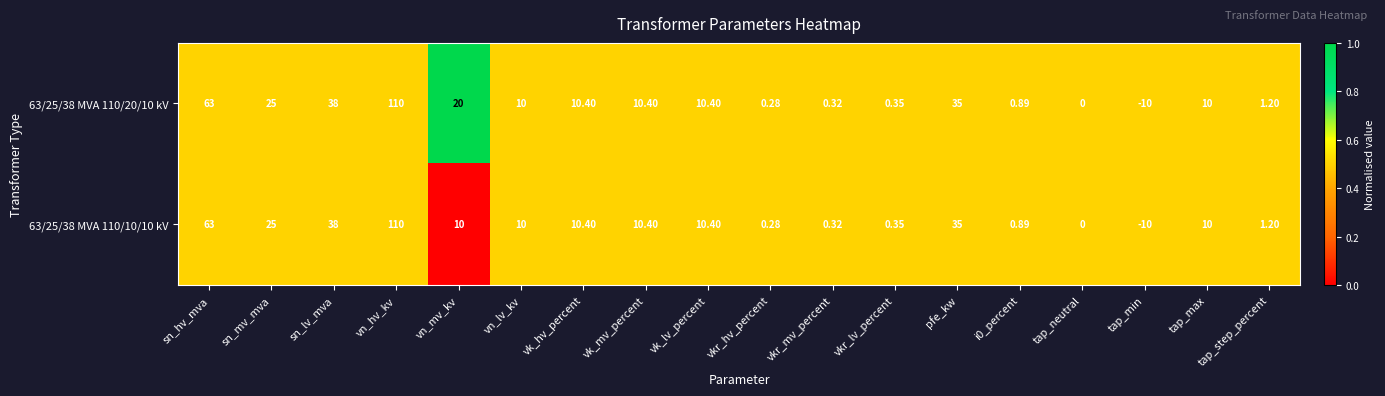

At which label does 63/25/38 MVA 110/10/10 kV first exceed 10?

sn_hv_mva